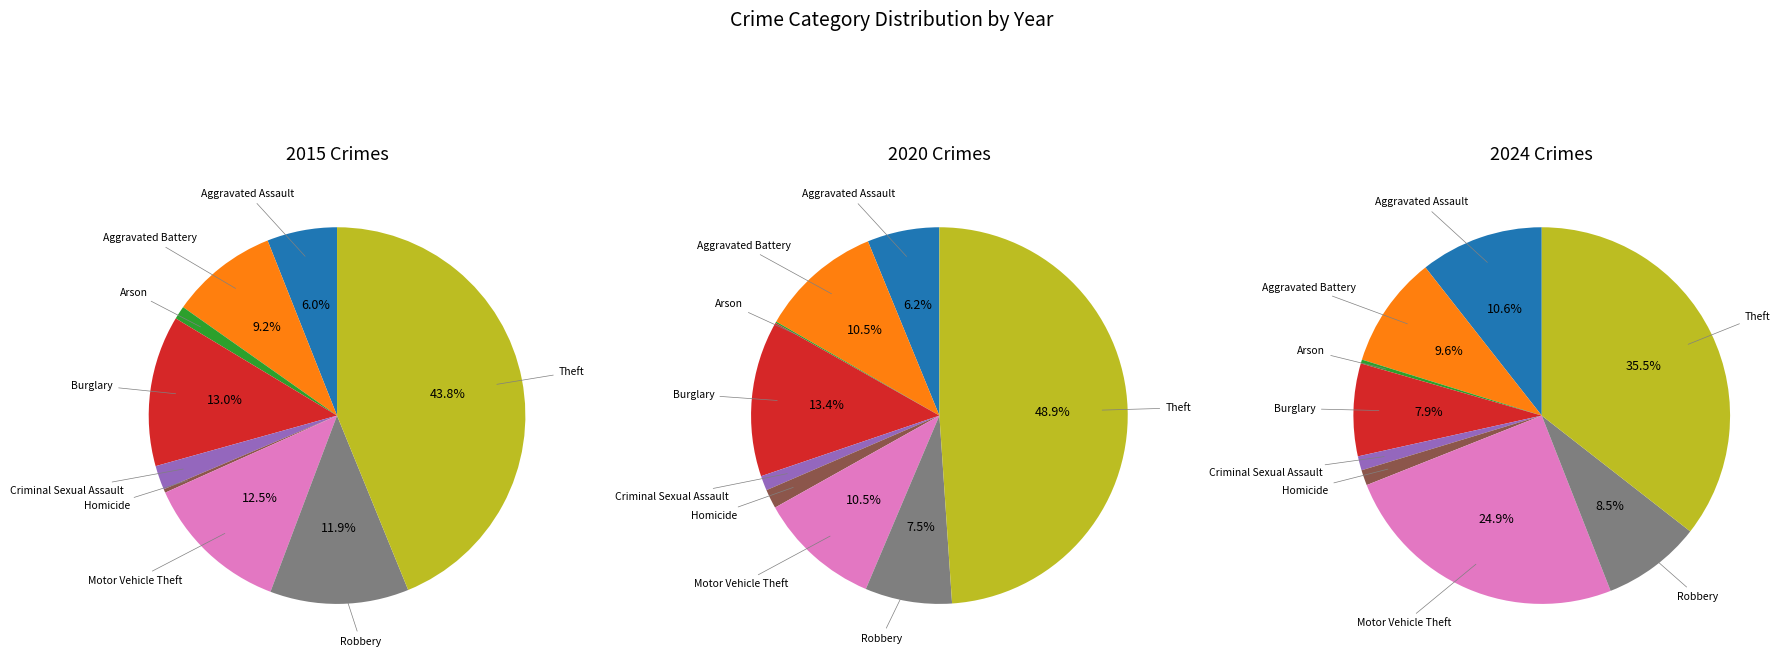

At 4, list the series in order from largest to smallest.

values_2015, values_2024, values_2020